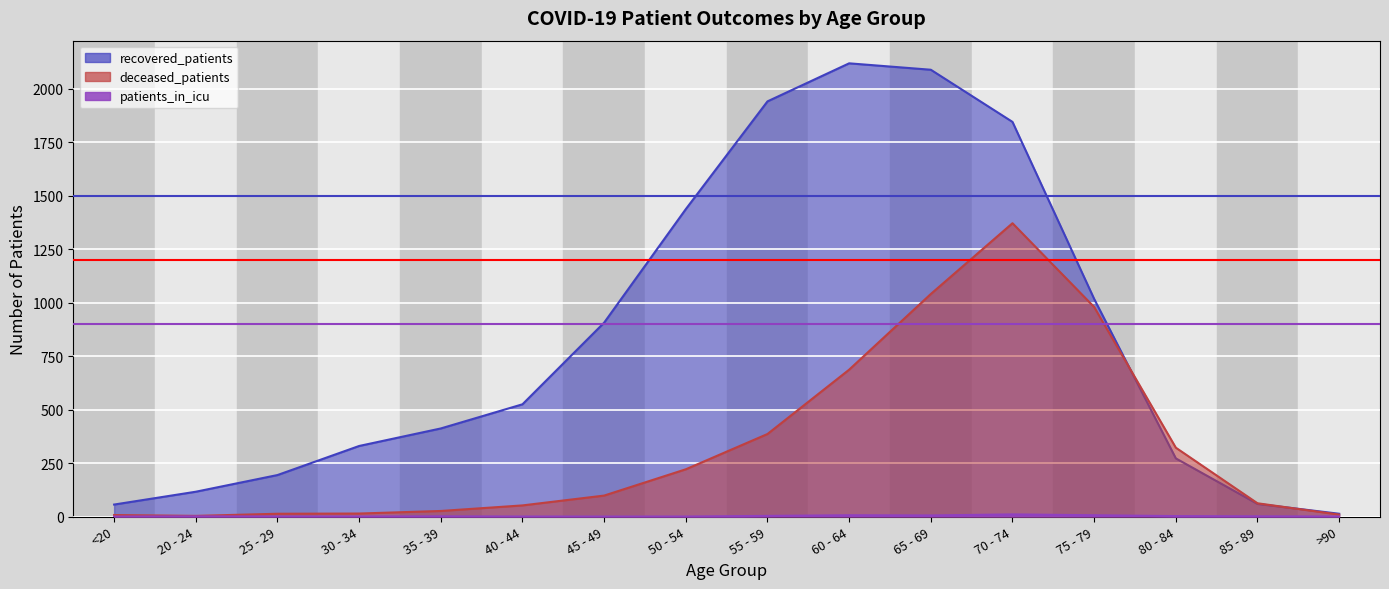

What is the value of the deceased_patients point at the 9th from the left?

386